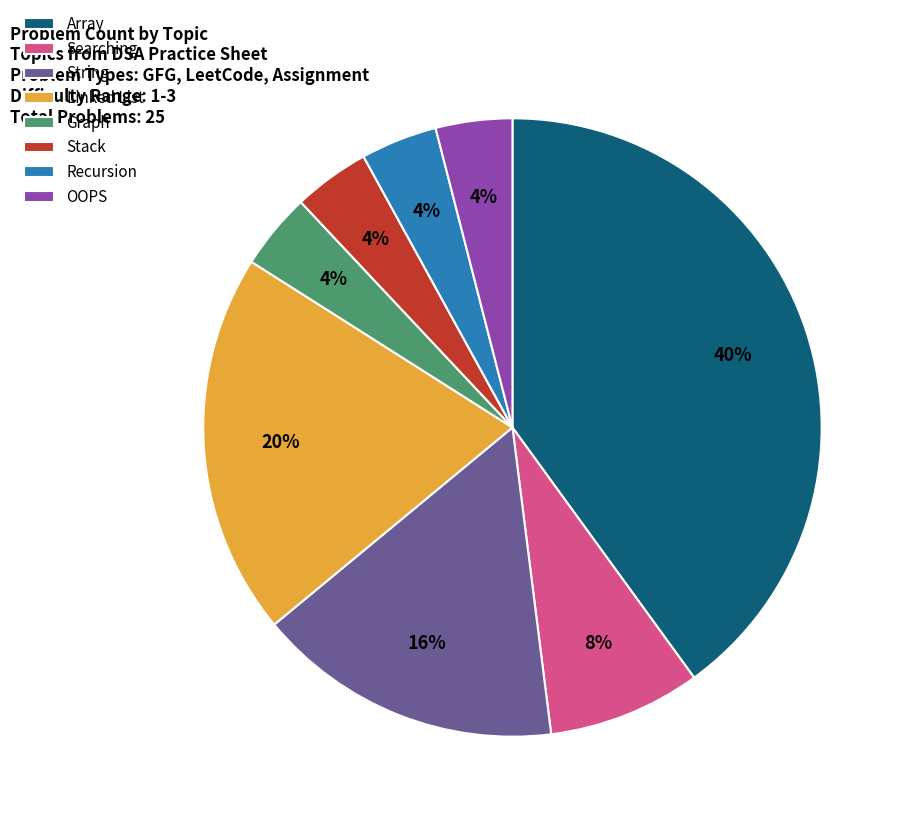

To the nearest percent, what is the difference between the Searching and Array slice percentages?

32%